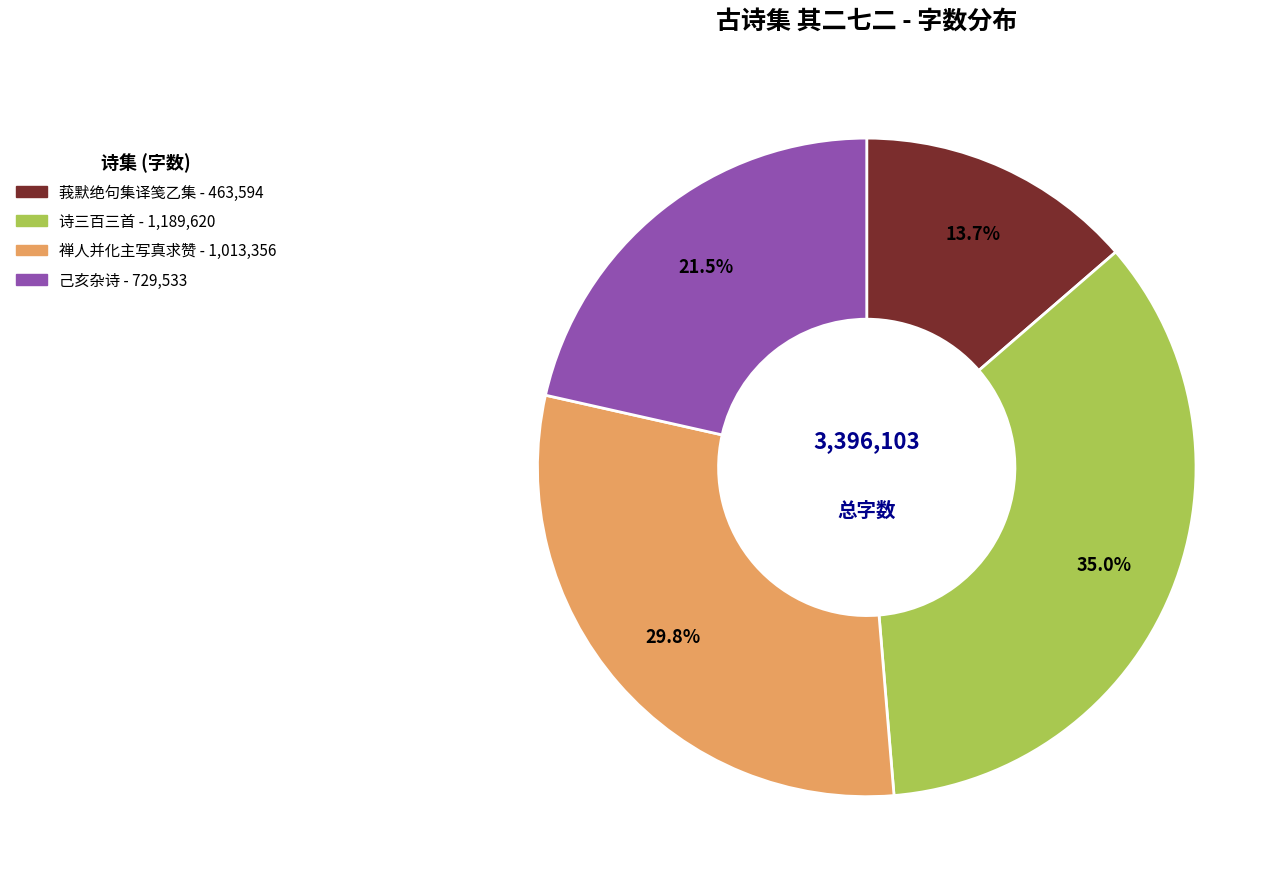

Is there any slice that represents more than half of the pie?

No